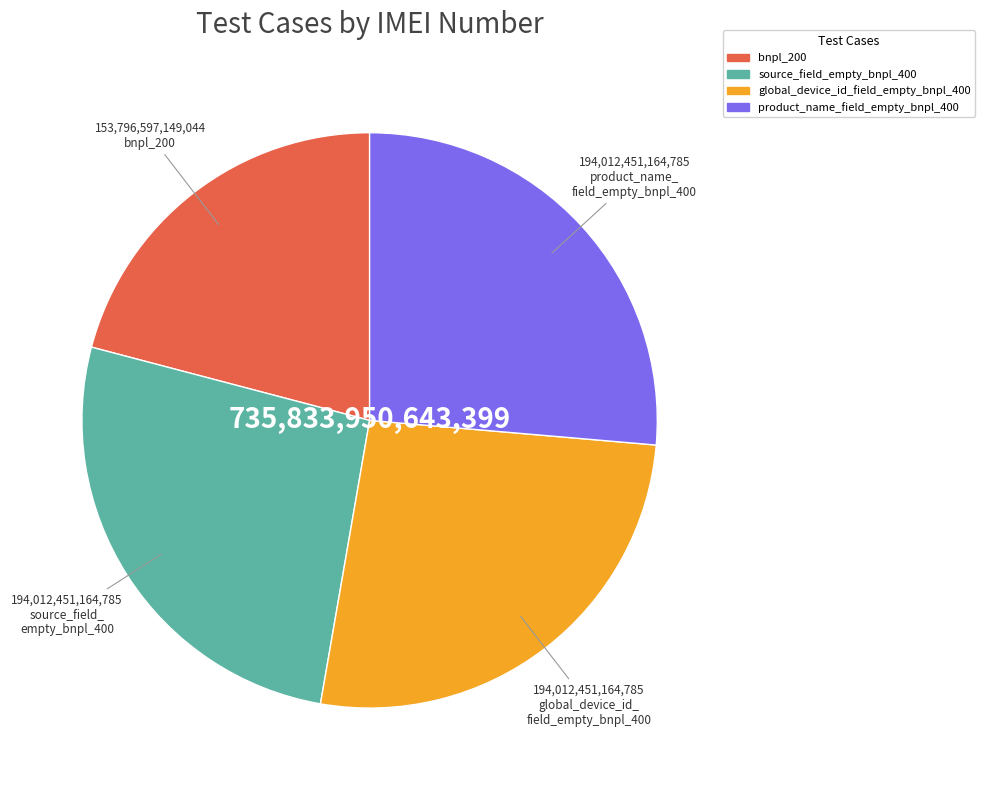

How many segments does this pie chart have?

4